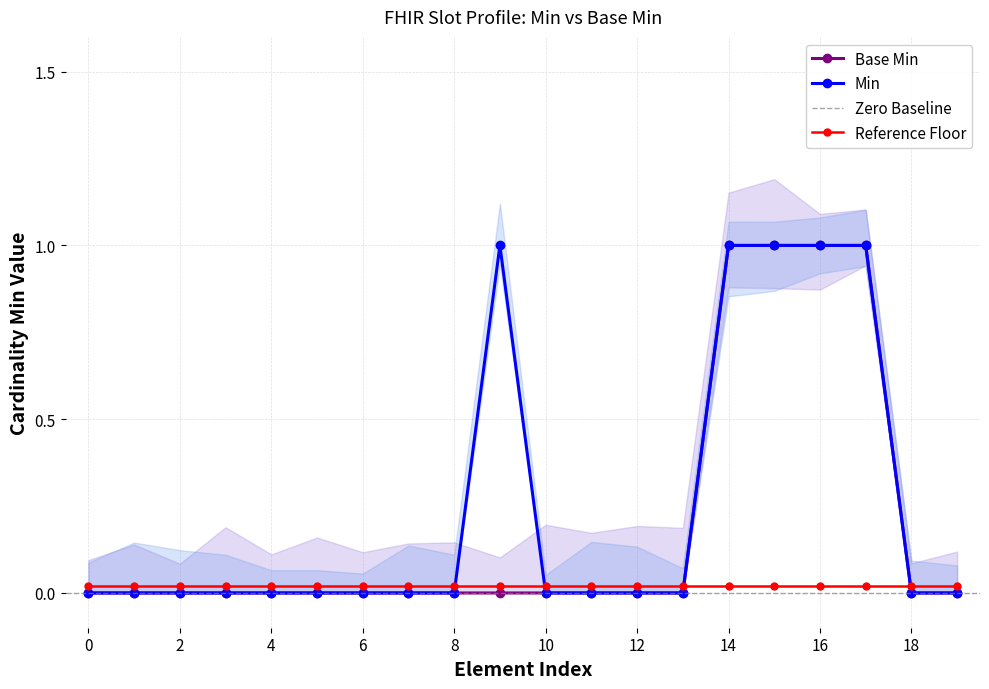

In Min, how many points are higher than both neighbors (excluding endpoints)?

1